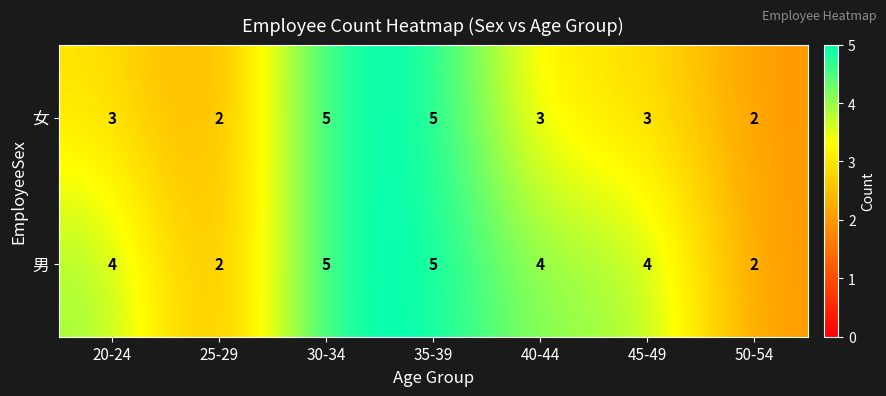

What value does the 男 series have at 45-49?

4